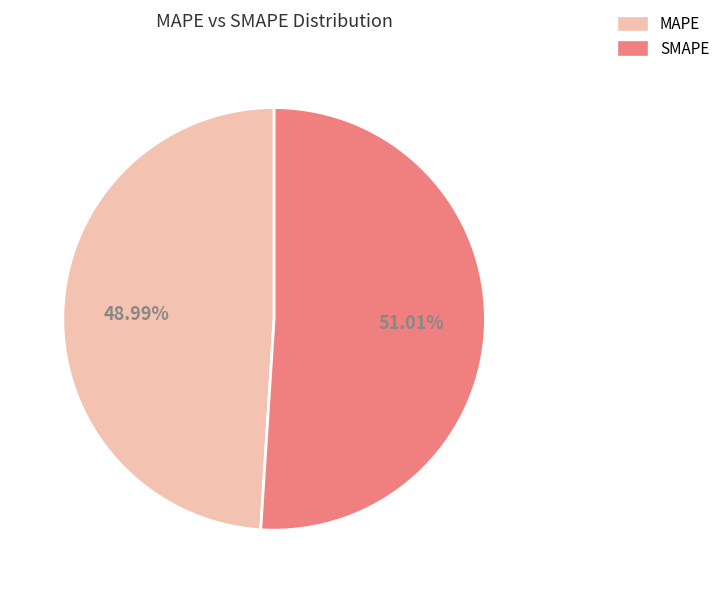

Approximately how many times larger is the value at SMAPE compared to MAPE?

1.0